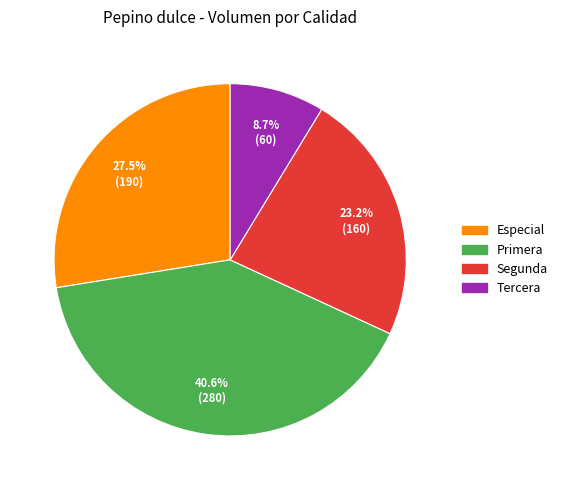

Is Tercera the majority of the pie?

No